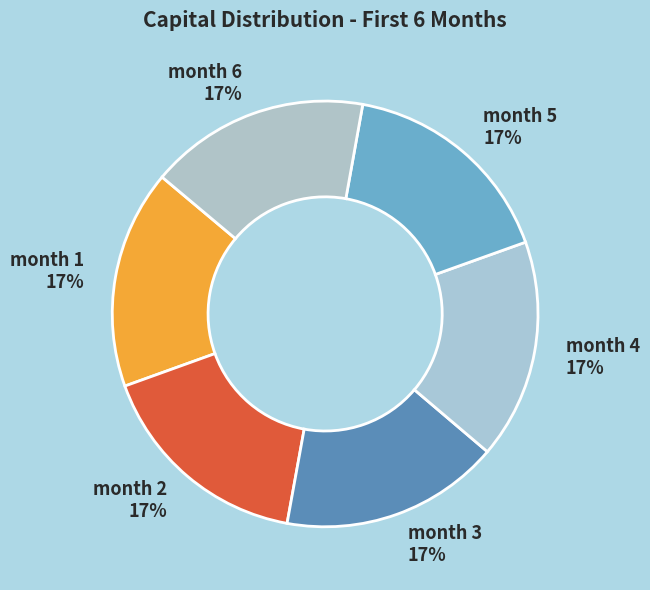

How many slices are in this pie chart?

6